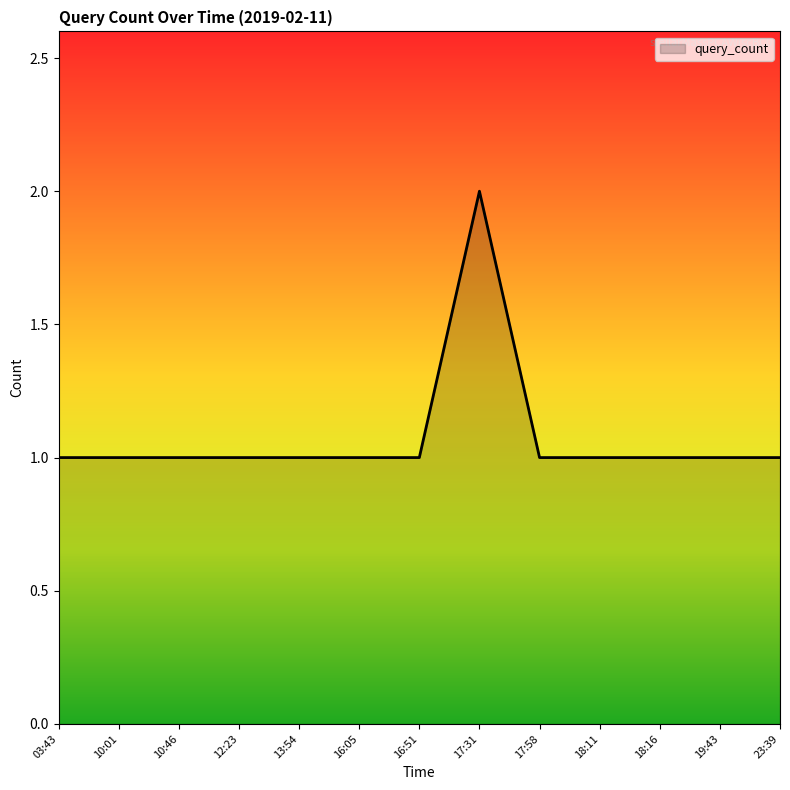

What is the maximum value shown in the chart?

2